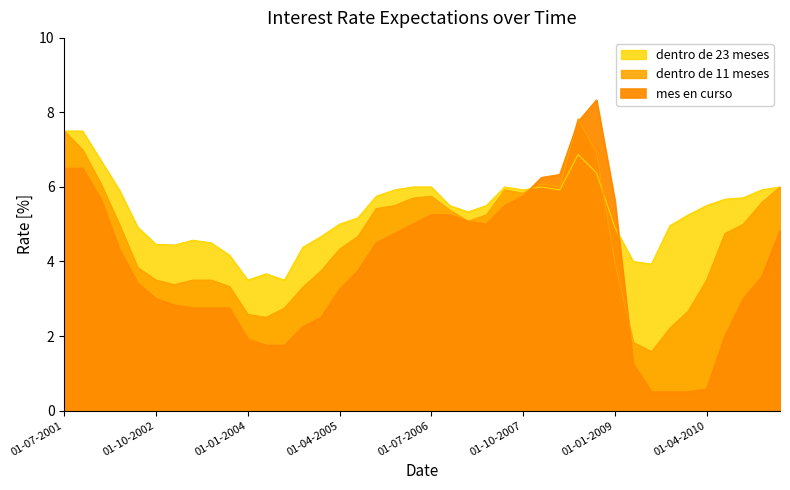

What is the maximum value shown in the chart?

8.3